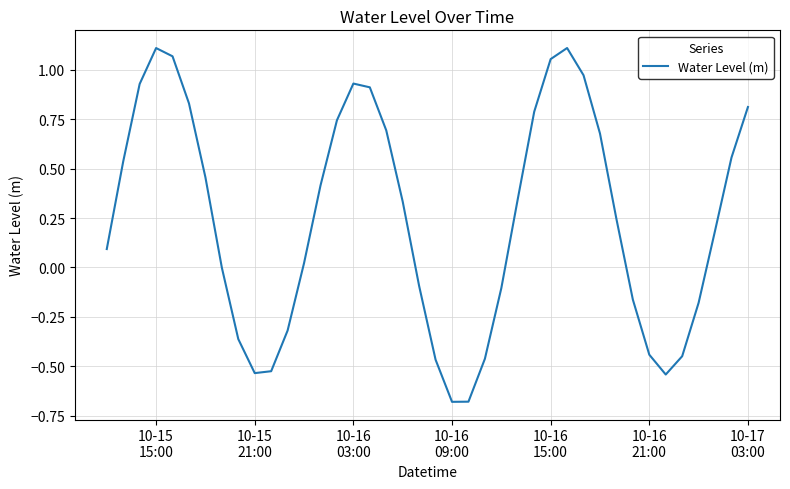

What is the difference between the maximum and minimum values?

1.8